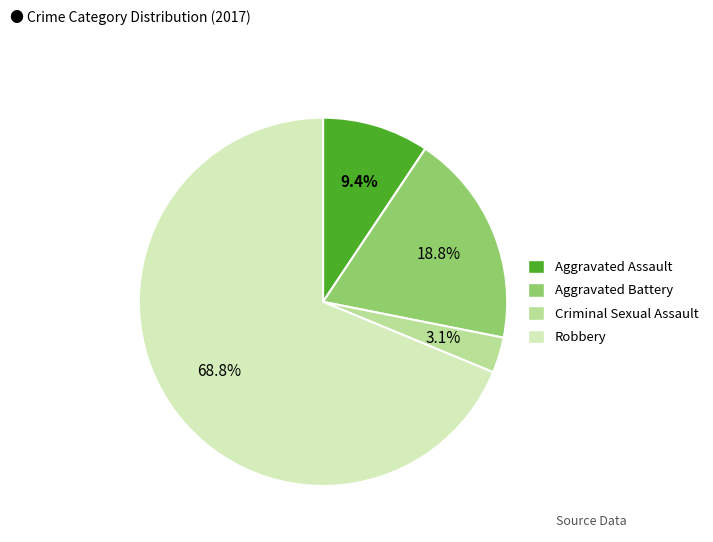

True or false: Robbery accounts for 76% of the total.

False